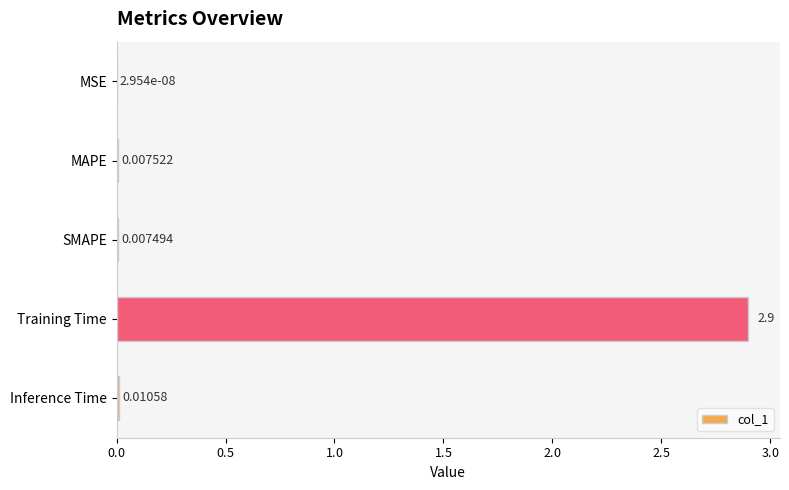

What is the sum of all values?

2.9